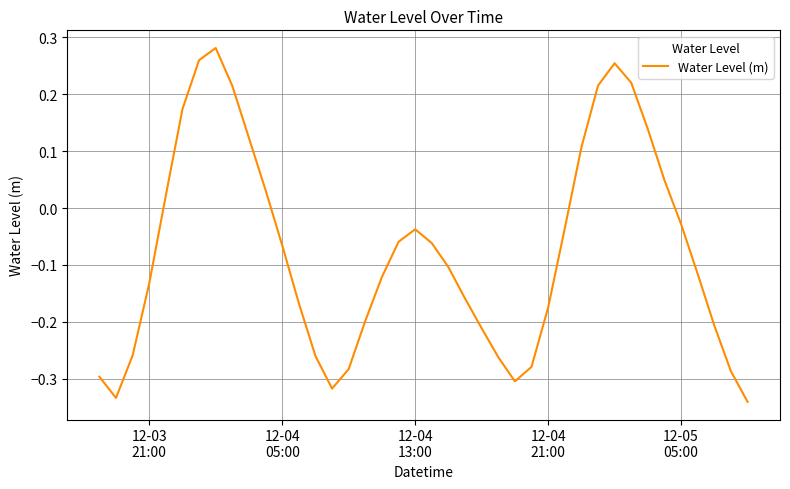

What is the difference between the maximum and minimum values?

0.6